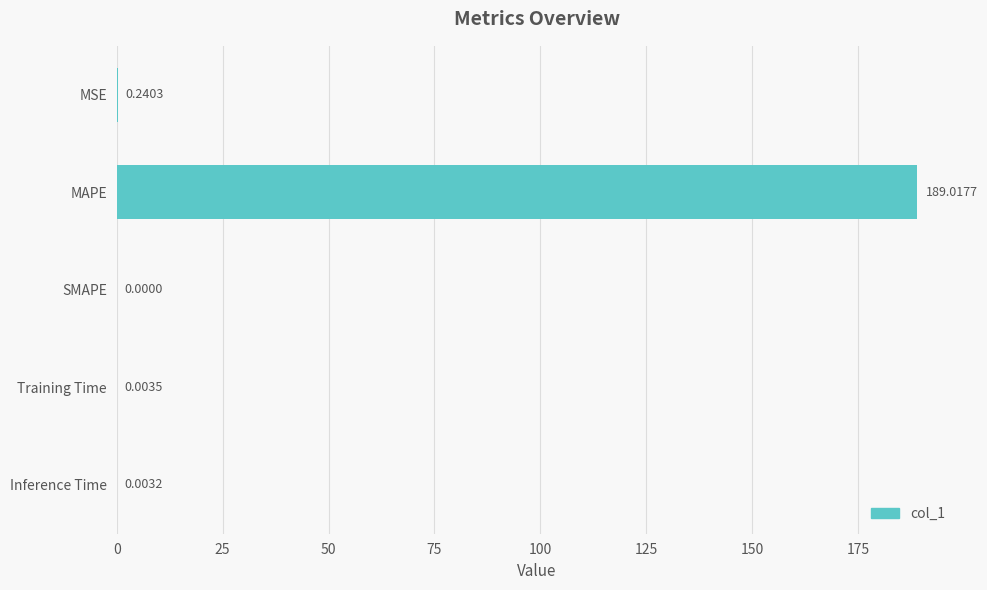

Between Training Time and MAPE, which is larger?

MAPE